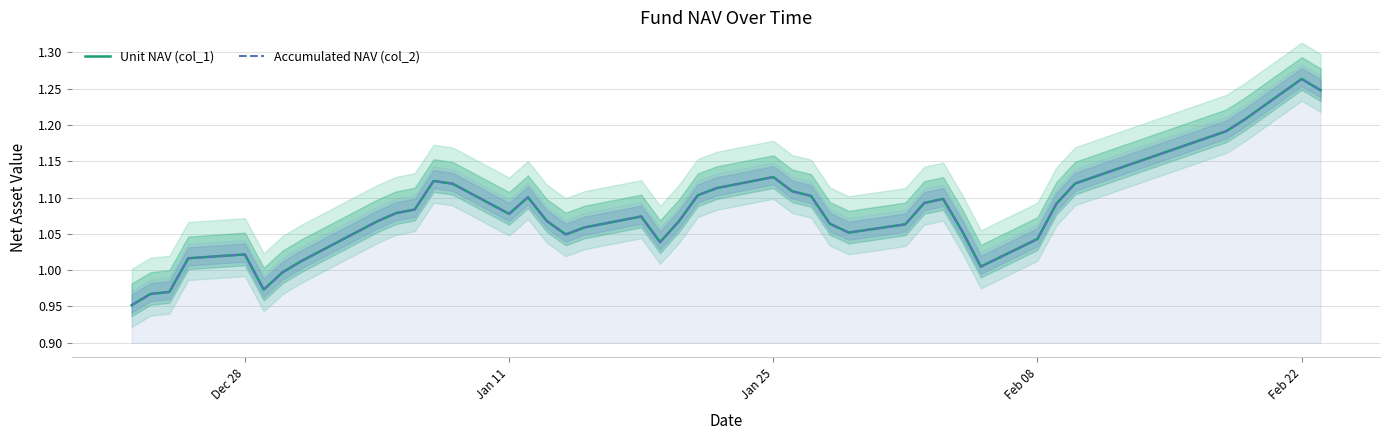

What are all the series names shown in the legend?

Unit NAV (col_1), Accumulated NAV (col_2)